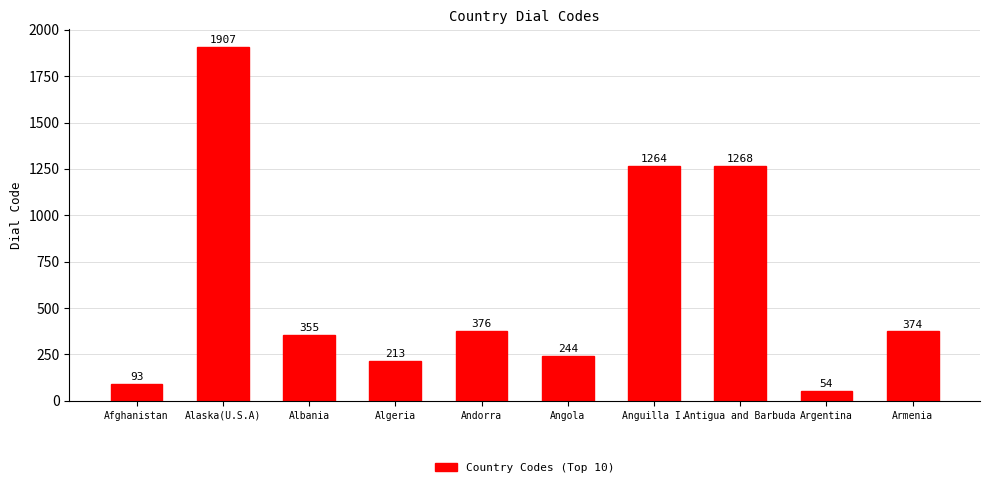

What is the change in value from Albania to Argentina?

-301